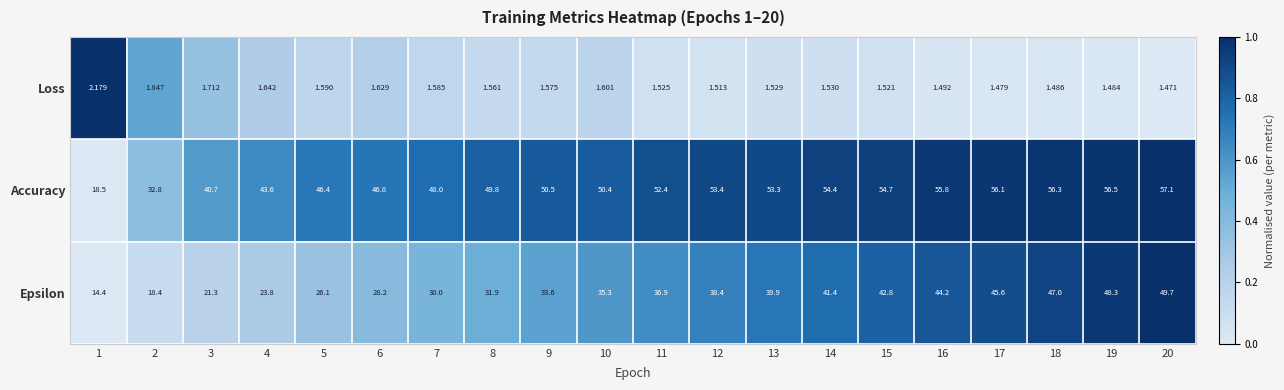

Which series has the largest total across all categories?

Accuracy